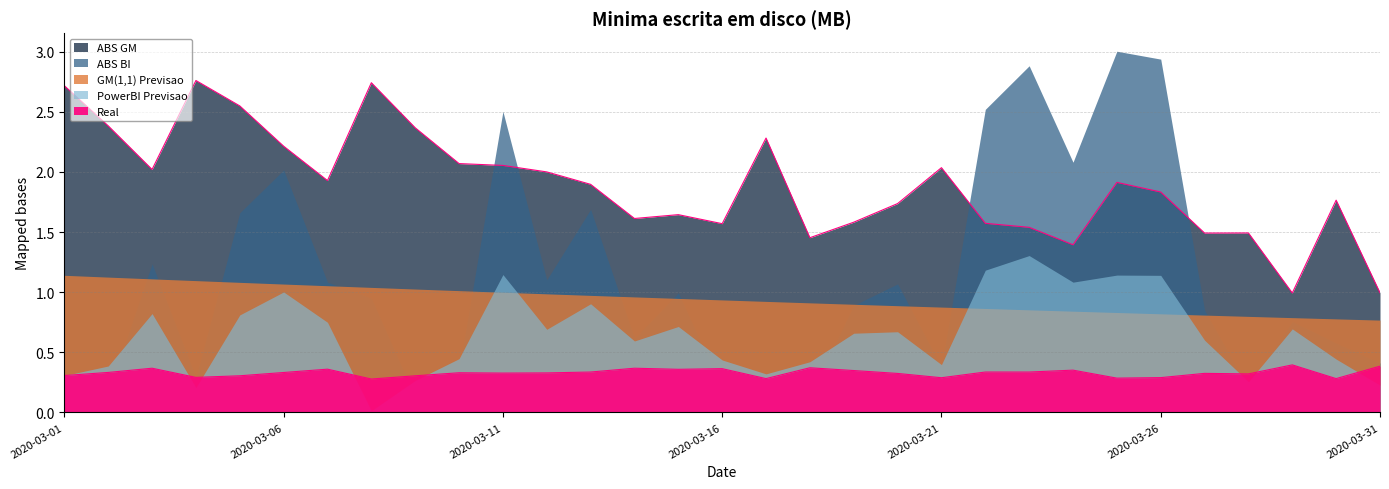

What are all the series names shown in the legend?

Real, GM(1,1) Previsao, PowerBI Previsao, ABS GM, ABS BI